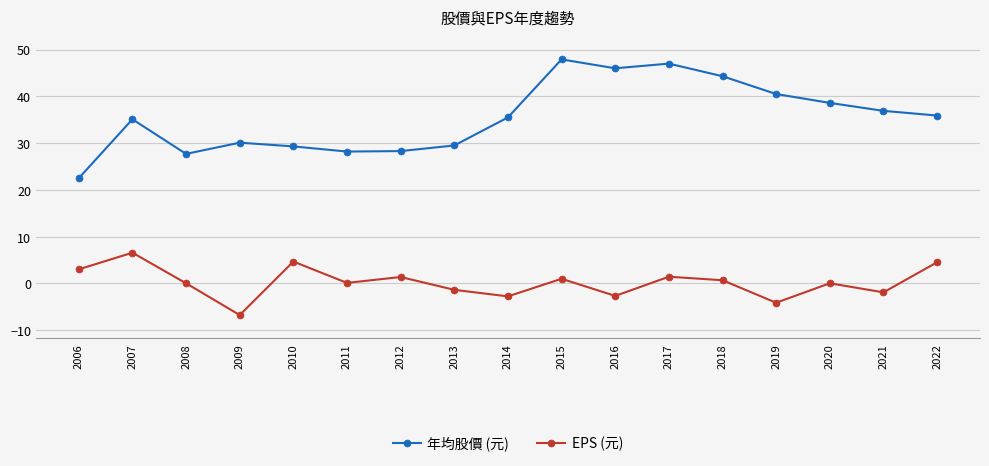

True or false: EPS (元) and 年均股價 (元) cross at least once.

False